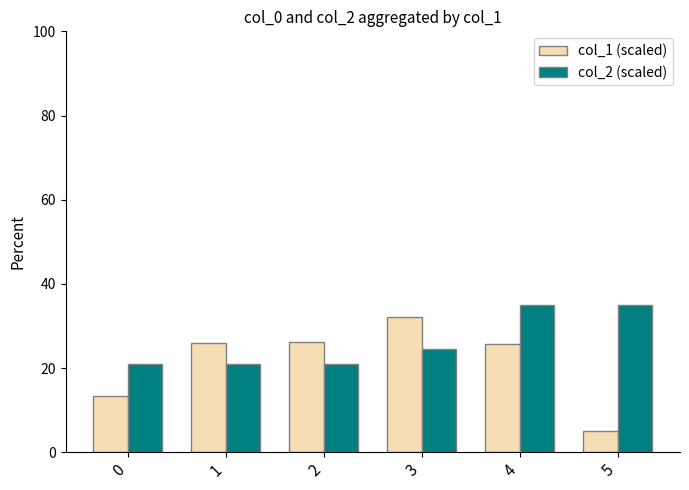

Where does the col_2 (scaled) series first go above 24?

3